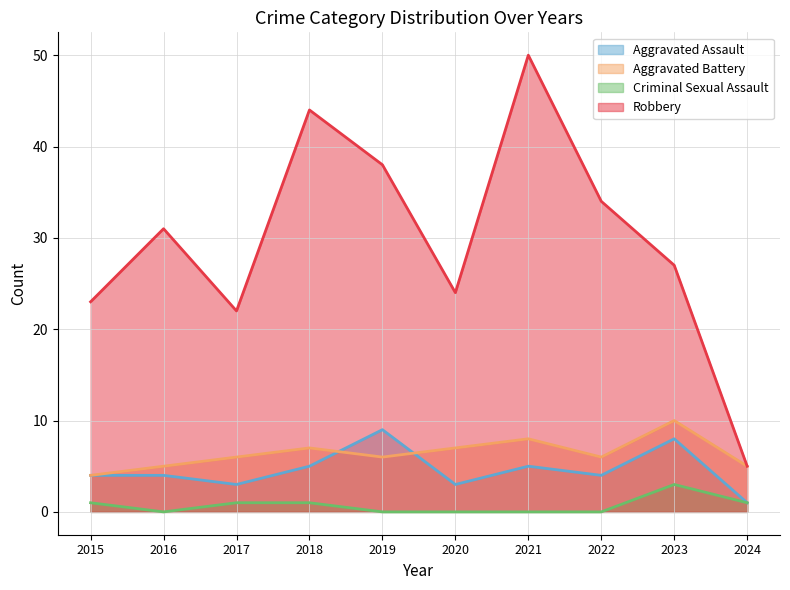

True or false: Aggravated Battery and Robbery cross at least once.

False